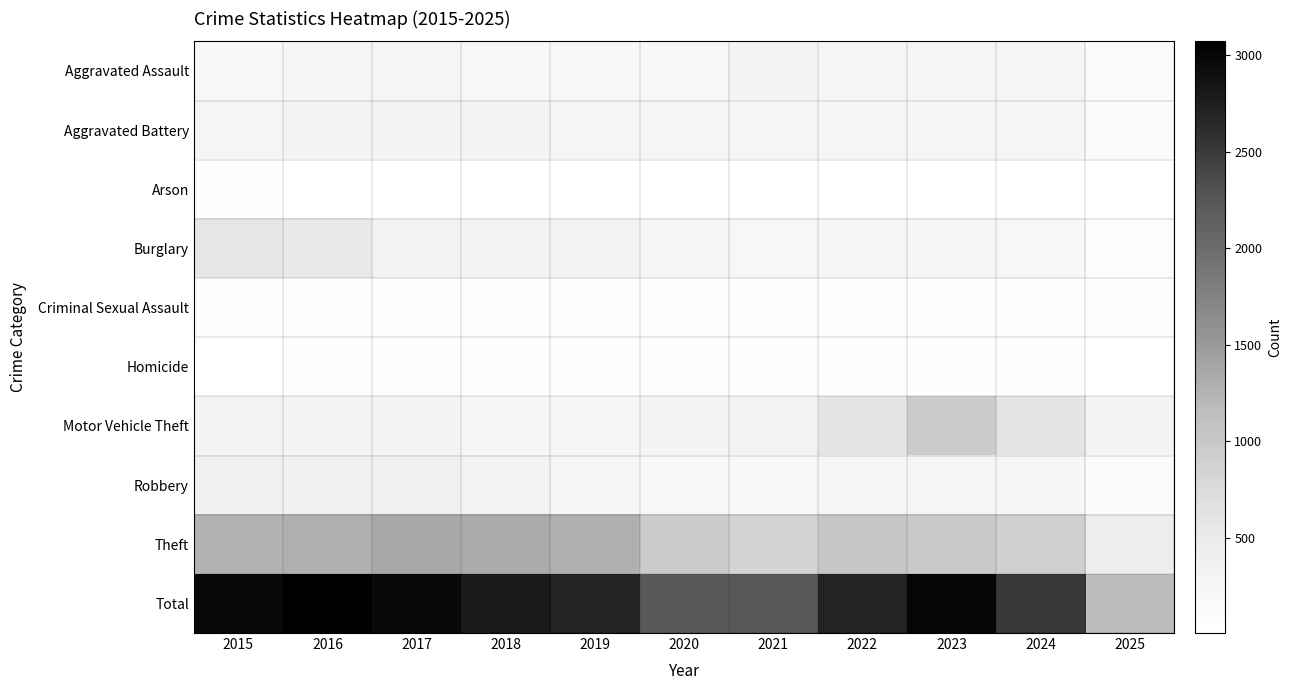

Reading right to left, extract all data points from this chart.

Aggravated Assault: 2025=108	2024=267	2023=259	2022=264	2021=295	2020=192	2019=220	2018=220	2017=251	2016=225	2015=164
Aggravated Battery: 2025=107	2024=259	2023=251	2022=249	2021=270	2020=268	2019=267	2018=302	2017=303	2016=298	2015=259
Arson: 2025=9	2024=12	2023=15	2022=15	2021=18	2020=12	2019=16	2018=8	2017=12	2016=14	2015=22
Burglary: 2025=79	2024=205	2023=225	2022=263	2021=220	2020=250	2019=308	2018=319	2017=339	2016=505	2015=552
Criminal Sexual Assault: 2025=26	2024=30	2023=35	2022=44	2021=33	2020=40	2019=55	2018=51	2017=41	2016=51	2015=43
Homicide: 2025=8	2024=30	2023=23	2022=35	2021=38	2020=34	2019=21	2018=23	2017=27	2016=28	2015=13
Motor Vehicle Theft: 2025=276	2024=588	2023=943	2022=569	2021=332	2020=287	2019=262	2018=225	2017=285	2016=272	2015=299
Robbery: 2025=98	2024=230	2023=257	2022=227	2021=175	2020=174	2019=263	2018=302	2017=356	2016=381	2015=372
Theft: 2025=441	2024=902	2023=980	2022=1032	2021=856	2020=954	2019=1288	2018=1337	2017=1359	2016=1297	2015=1263
Total: 2025=1152	2024=2523	2023=2988	2022=2698	2021=2237	2020=2211	2019=2700	2018=2787	2017=2973	2016=3071	2015=2987